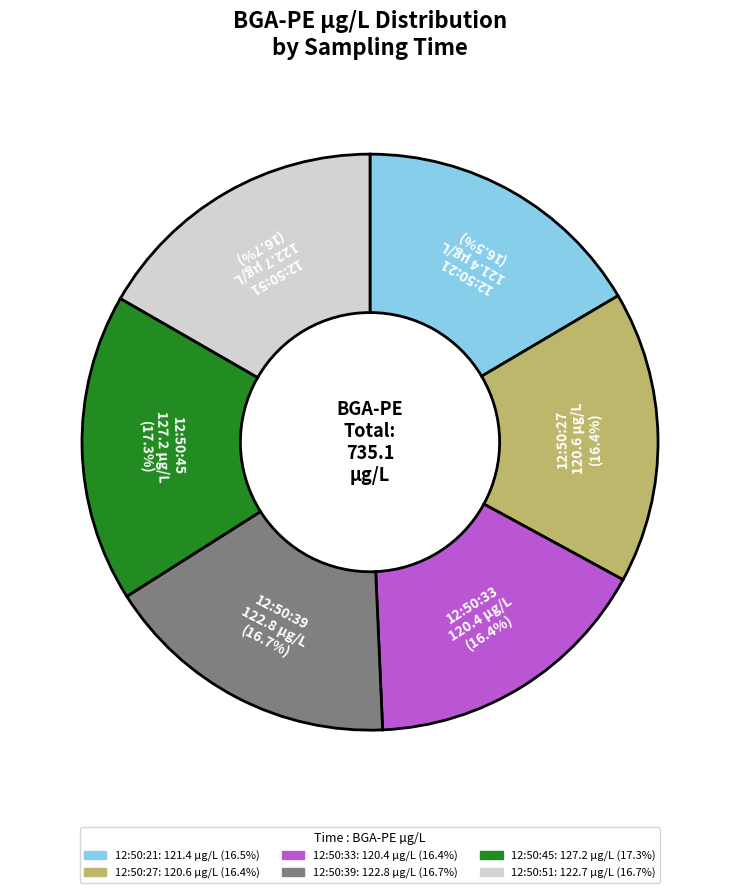

How many segments does this pie chart have?

6